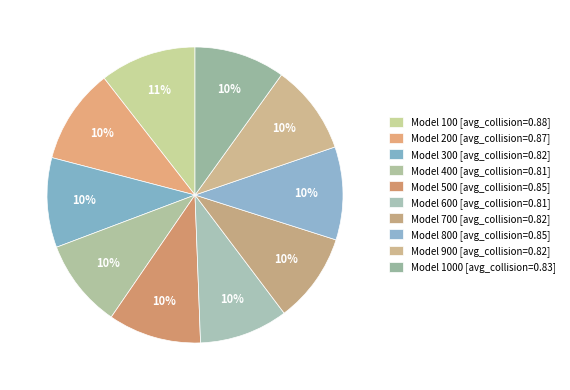

Does any single category account for the majority?

No